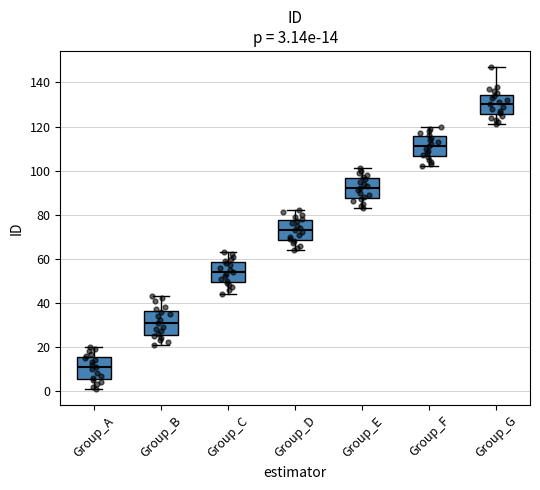

Which box's median line is the highest?

Group_G